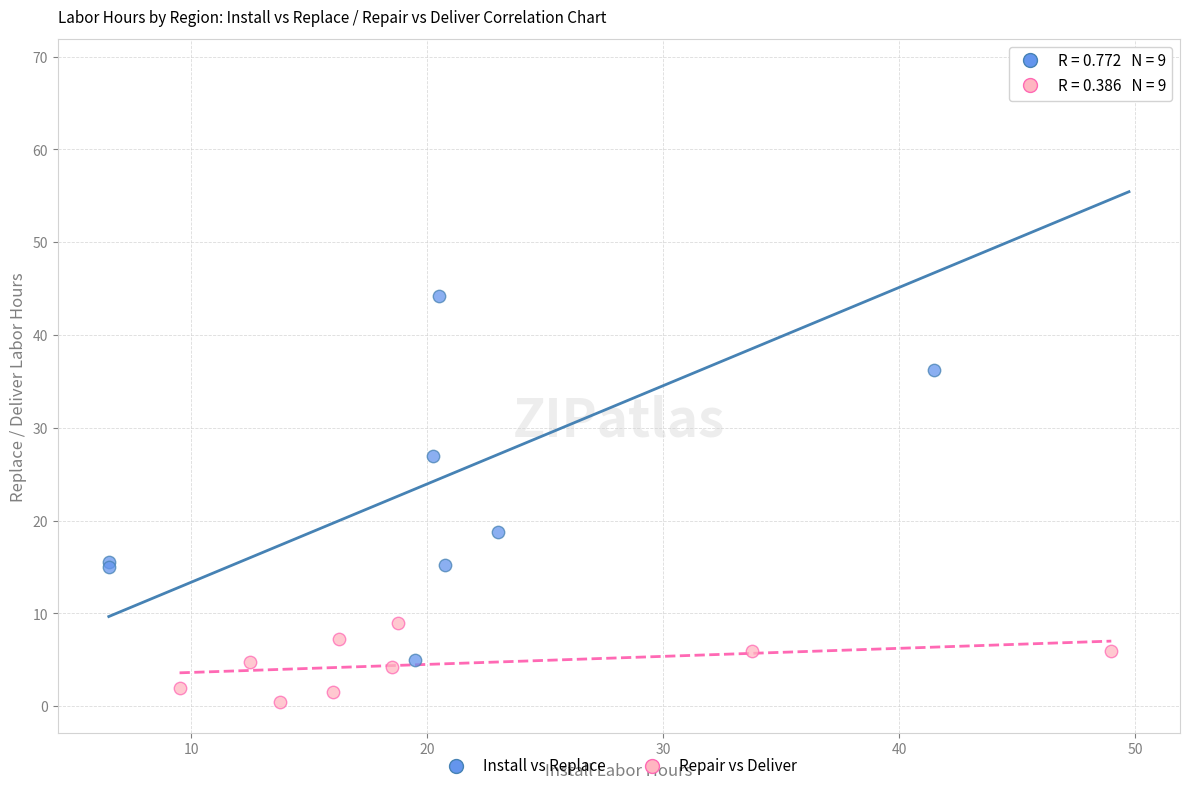

Which series reaches the minimum Y coordinate?

Repair vs Deliver